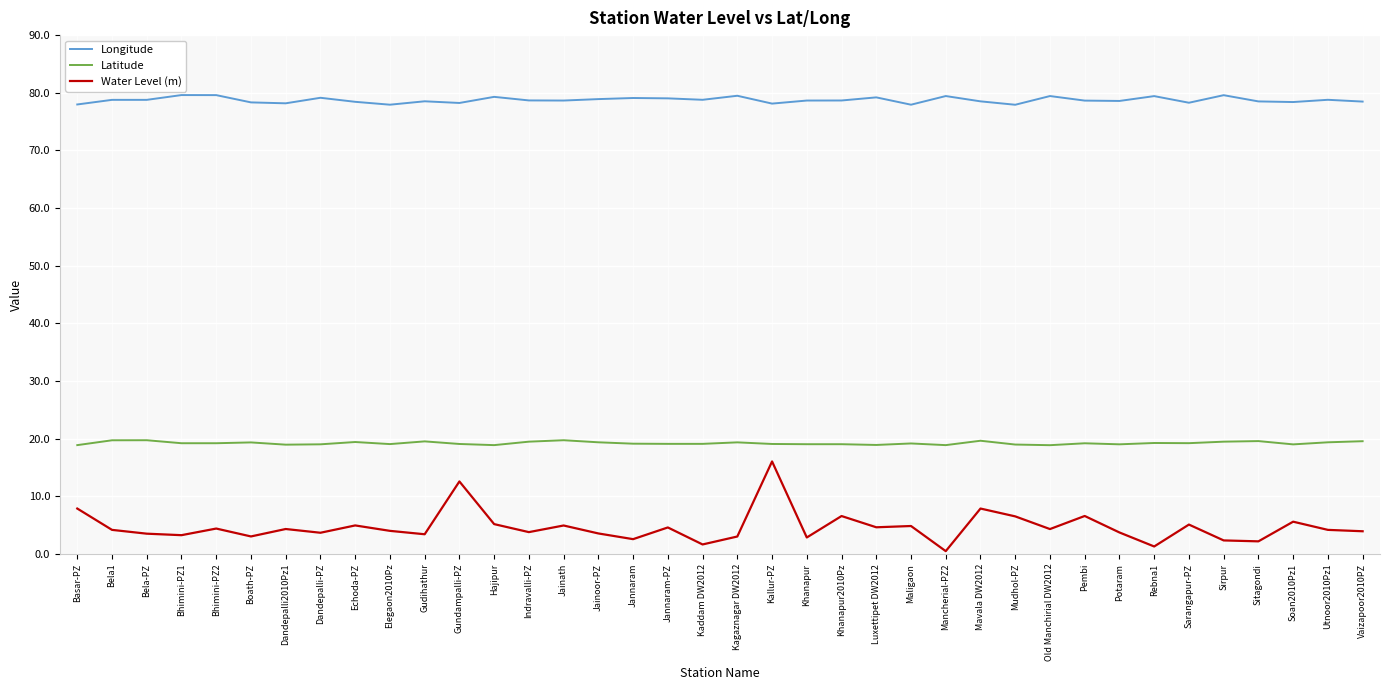

What is the highest value of the Latitude series?

19.7